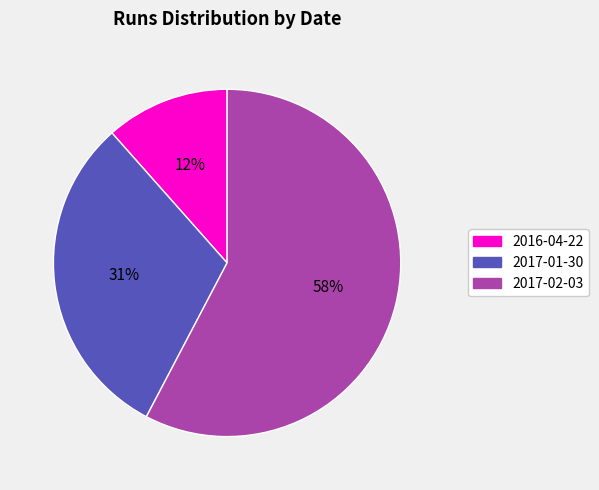

Rank the categories by value from lowest to highest.

2016-04-22, 2017-01-30, 2017-02-03